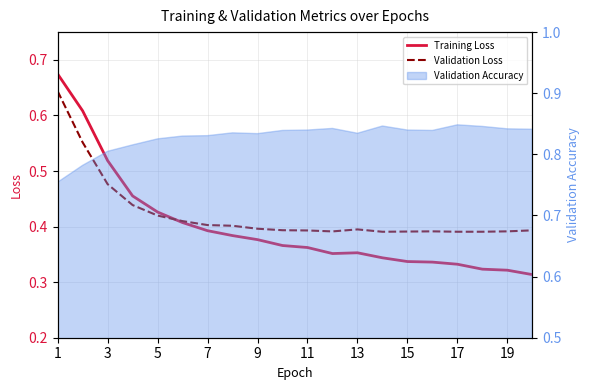

What is the difference between the maximum and second lowest values in the Training Loss series?

0.4